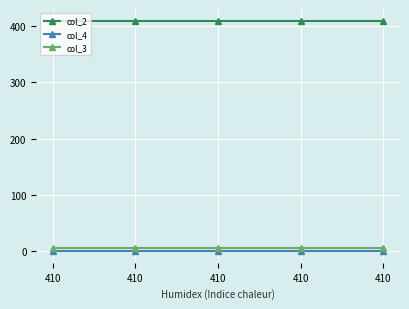

What is the difference between the highest and lowest values at 410?

410